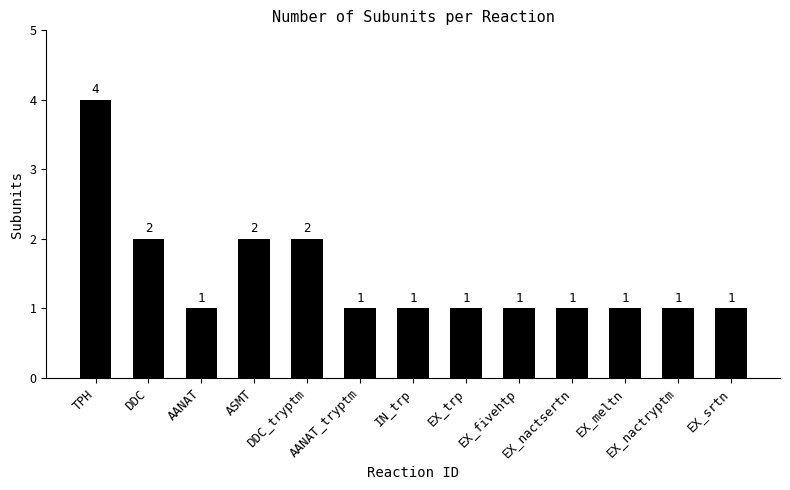

True or false: the data shows 1 at EX_nactryptm.

True